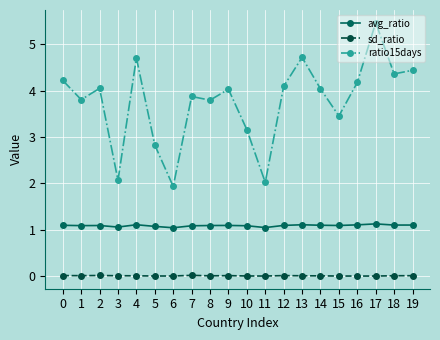

How many data points does each series have?

20